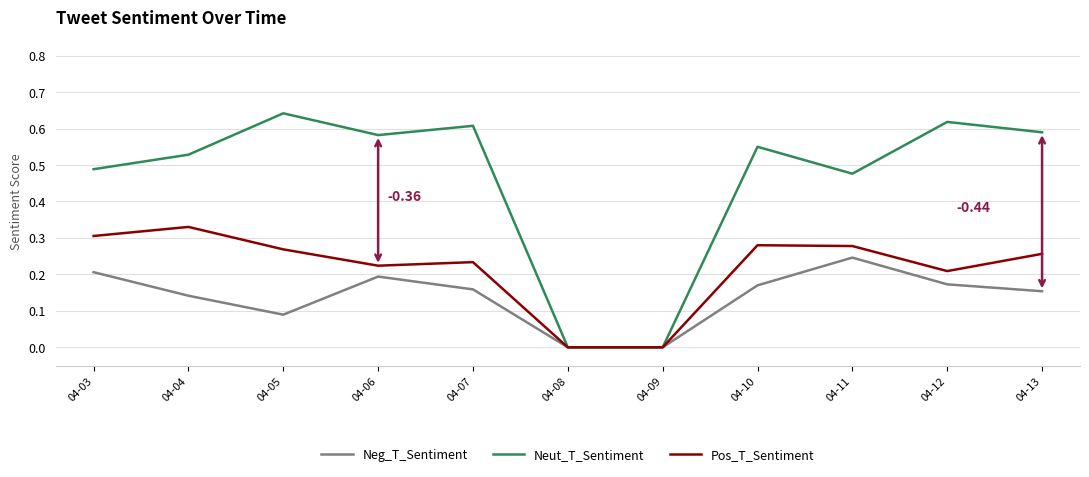

Is the value of Neg_T_Sentiment at 04-05 greater than the value of Pos_T_Sentiment at 04-06?

No